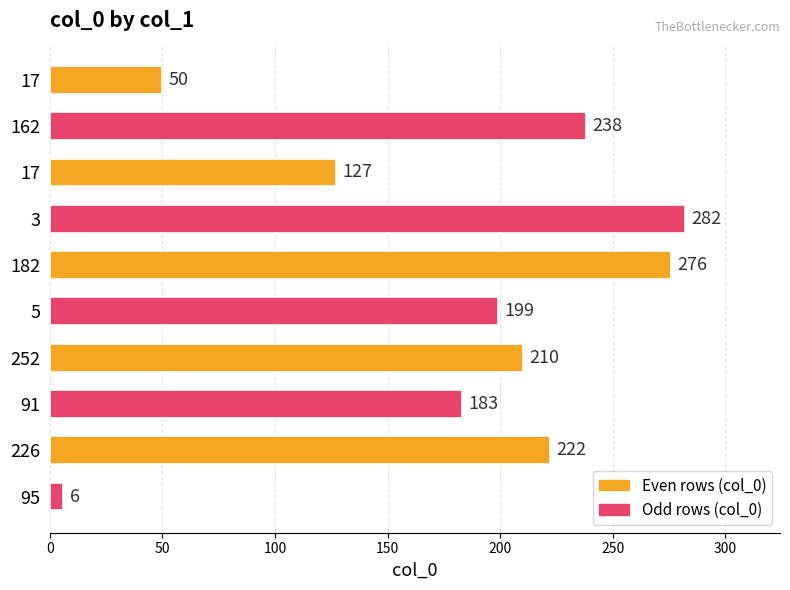

Does the chart contain any negative values?

No